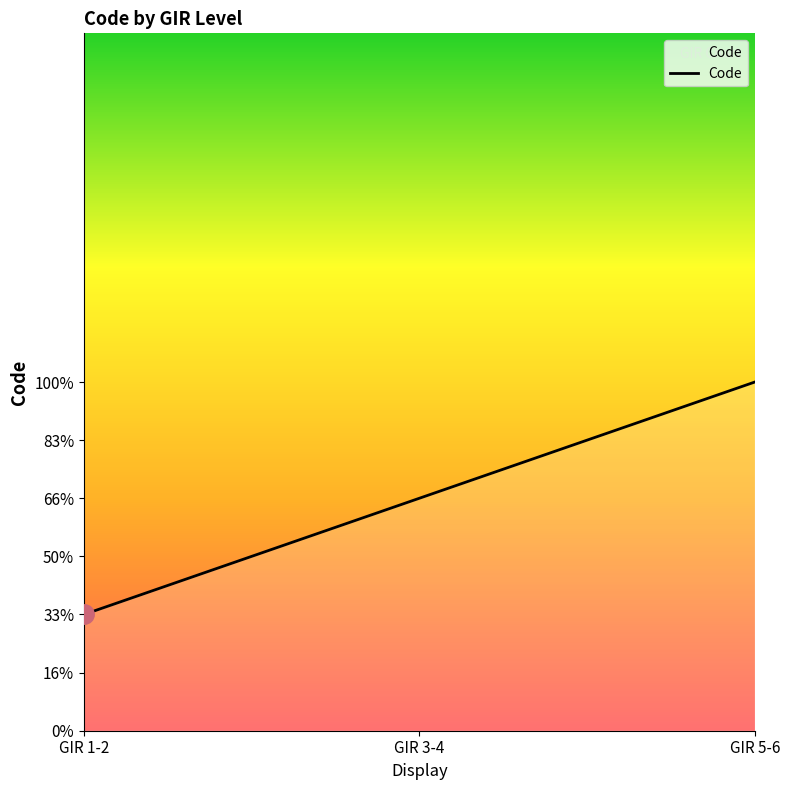

Between GIR 1-2 and GIR 5-6, which is larger?

GIR 5-6